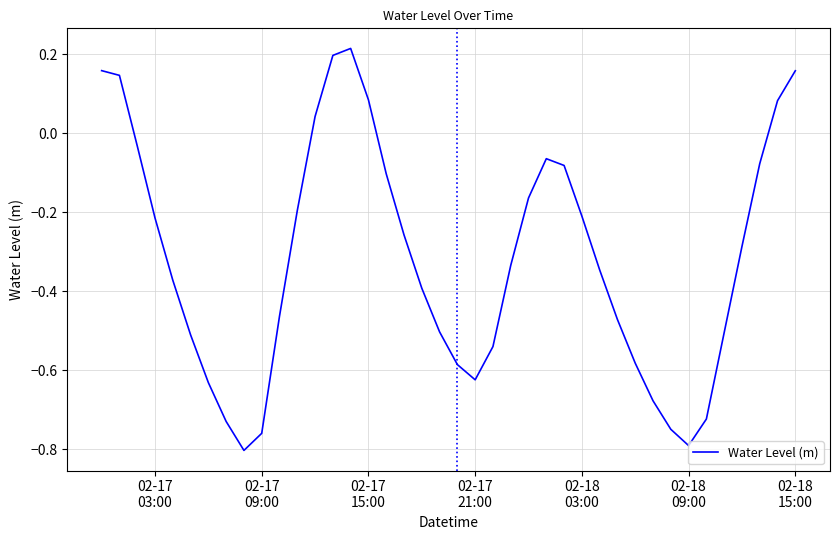

What is the difference between the maximum and minimum values?

1.0